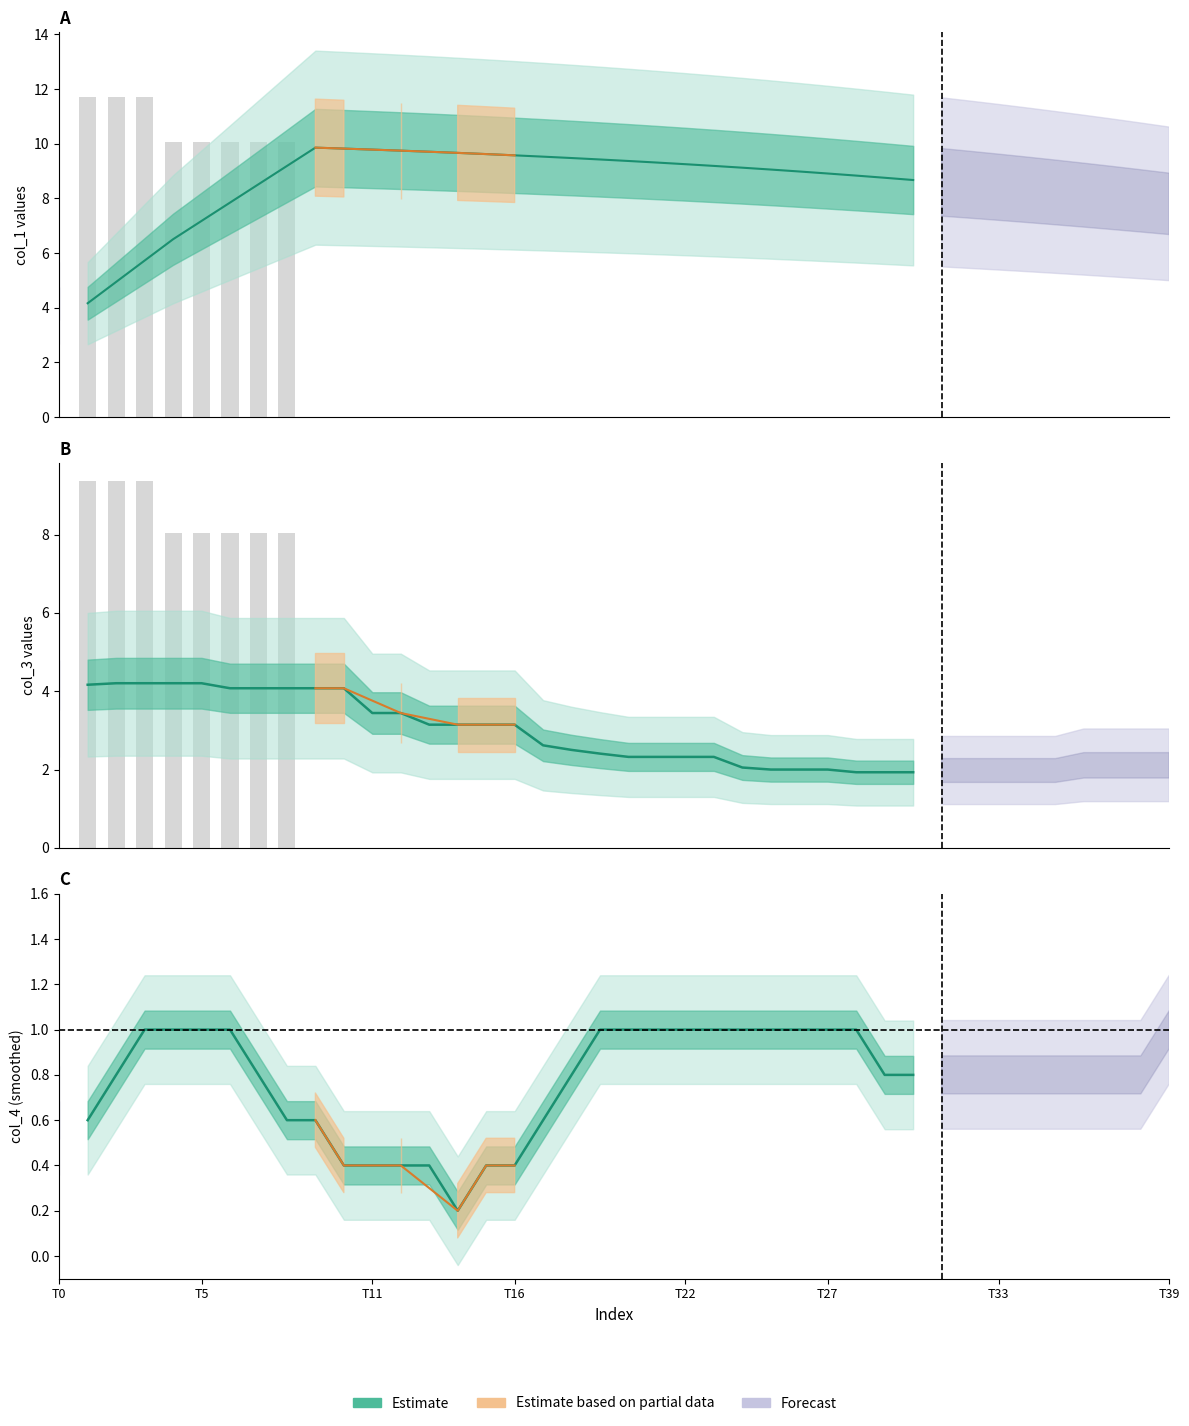

At which category is the sum across all series the highest?

8